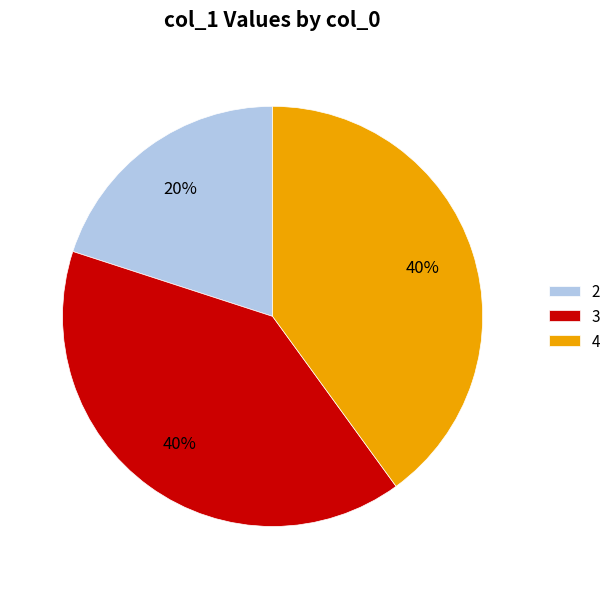

The 3 slice represents 47% of the pie. True or false?

False